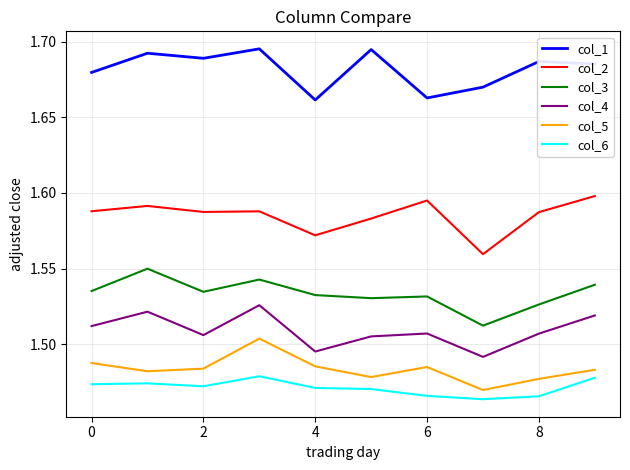

At how many categories does at least one series exceed 1?

10